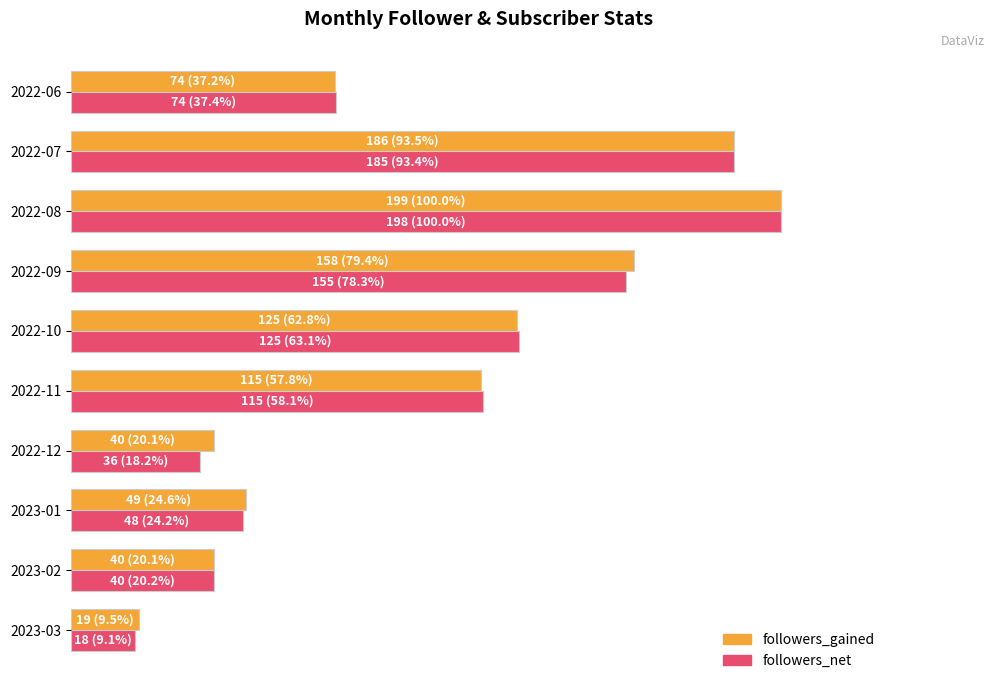

What are all the series names shown in the legend?

followers_gained, followers_net